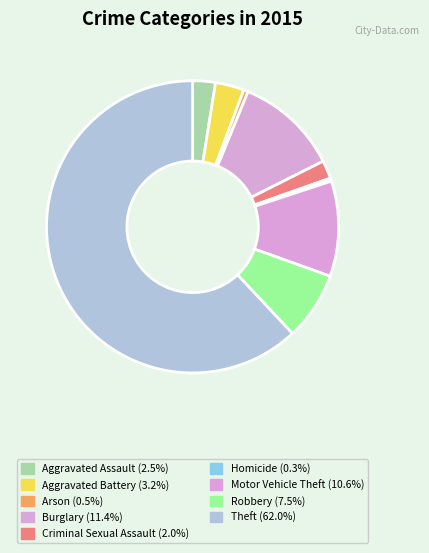

Count the number of slices in the pie.

9